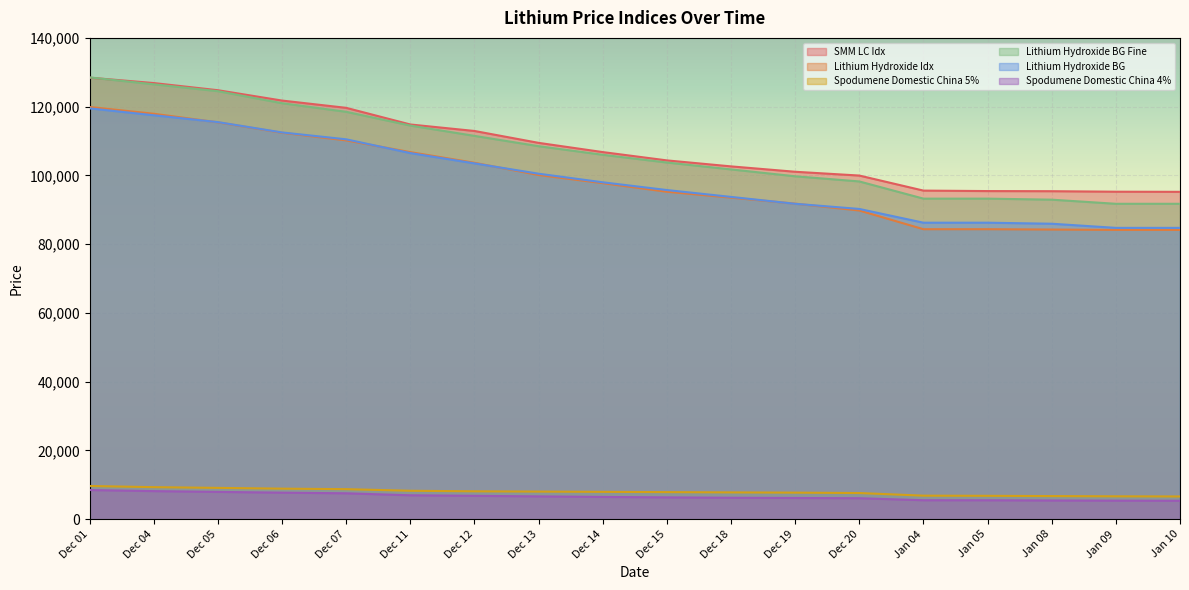

What position from the left is Dec 13?

8